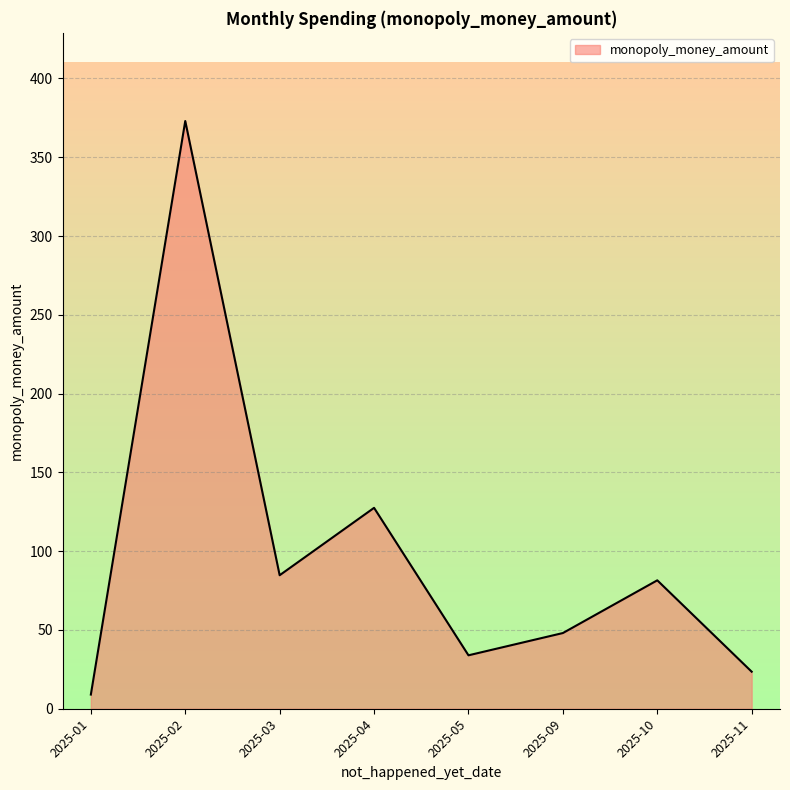

At which category does the data reach its first local peak?

2025-02